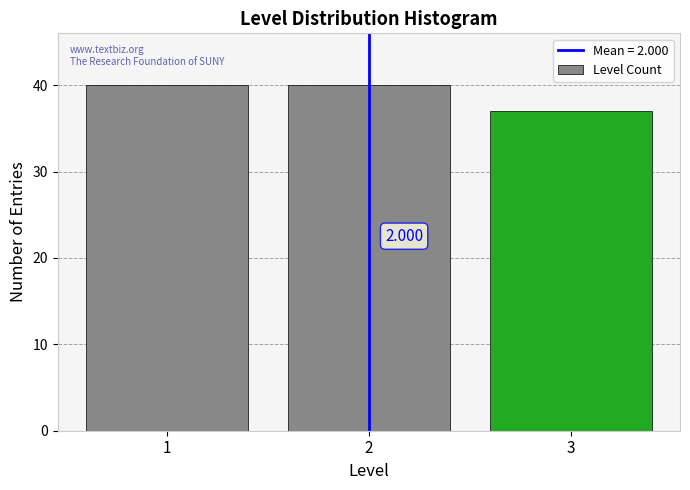

How many values are below 40?

1